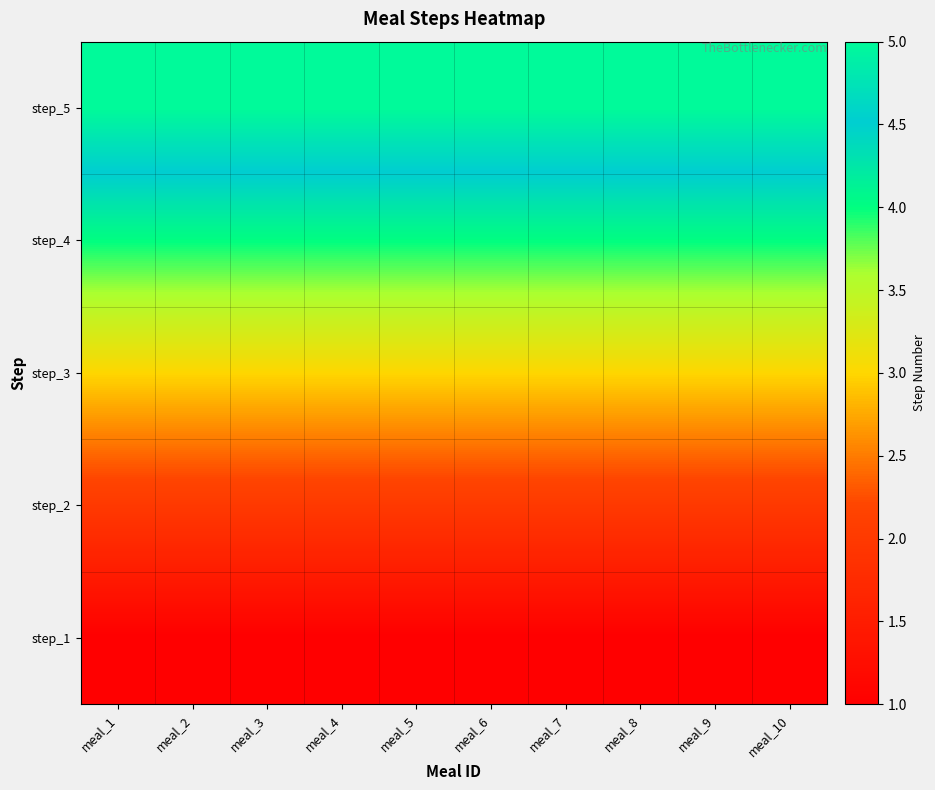

Reading left to right, transcribe all the data shown in this chart.

step_1: meal_1=1	meal_2=1	meal_3=1	meal_4=1	meal_5=1	meal_6=1	meal_7=1	meal_8=1	meal_9=1	meal_10=1
step_2: meal_1=2	meal_2=2	meal_3=2	meal_4=2	meal_5=2	meal_6=2	meal_7=2	meal_8=2	meal_9=2	meal_10=2
step_3: meal_1=3	meal_2=3	meal_3=3	meal_4=3	meal_5=3	meal_6=3	meal_7=3	meal_8=3	meal_9=3	meal_10=3
step_4: meal_1=4	meal_2=4	meal_3=4	meal_4=4	meal_5=4	meal_6=4	meal_7=4	meal_8=4	meal_9=4	meal_10=4
step_5: meal_1=5	meal_2=5	meal_3=5	meal_4=5	meal_5=5	meal_6=5	meal_7=5	meal_8=5	meal_9=5	meal_10=5